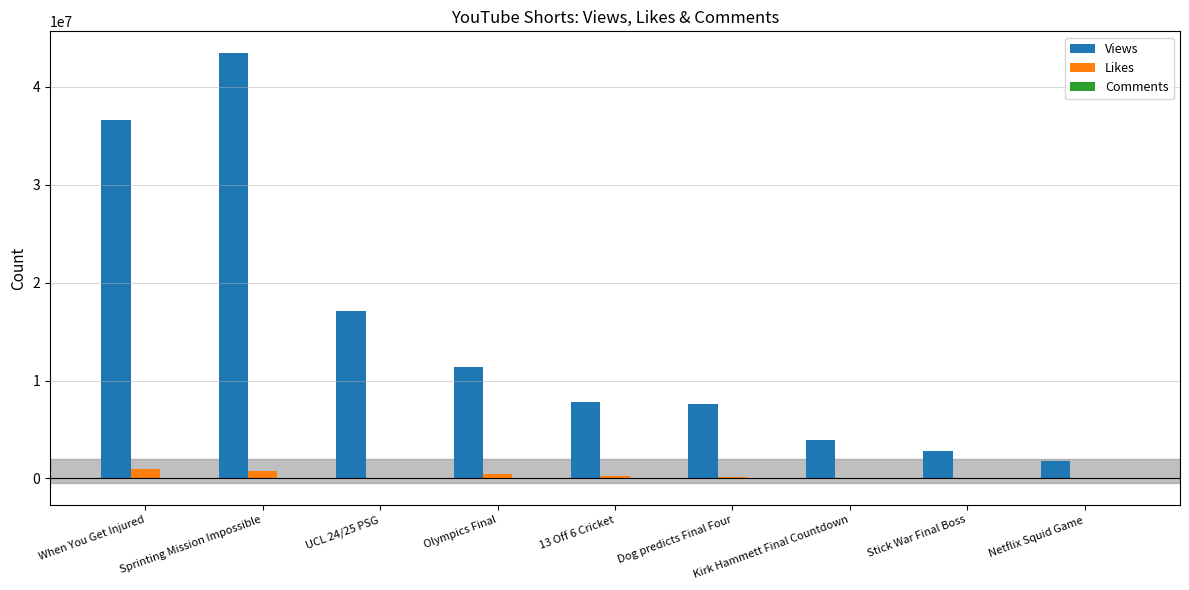

The value of Views at 13 Off 6 Cricket is 7776884. True or false?

True